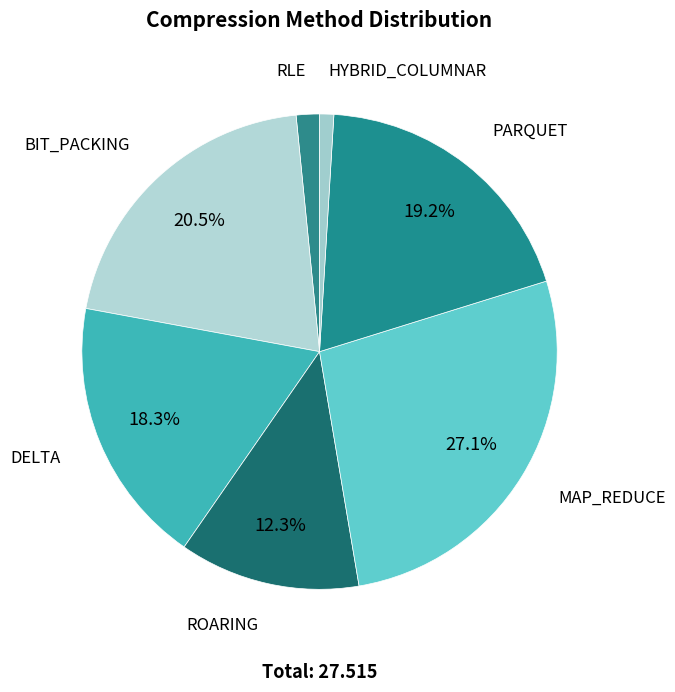

To the nearest percent, what is the difference between the largest and smallest slice percentages?

26%